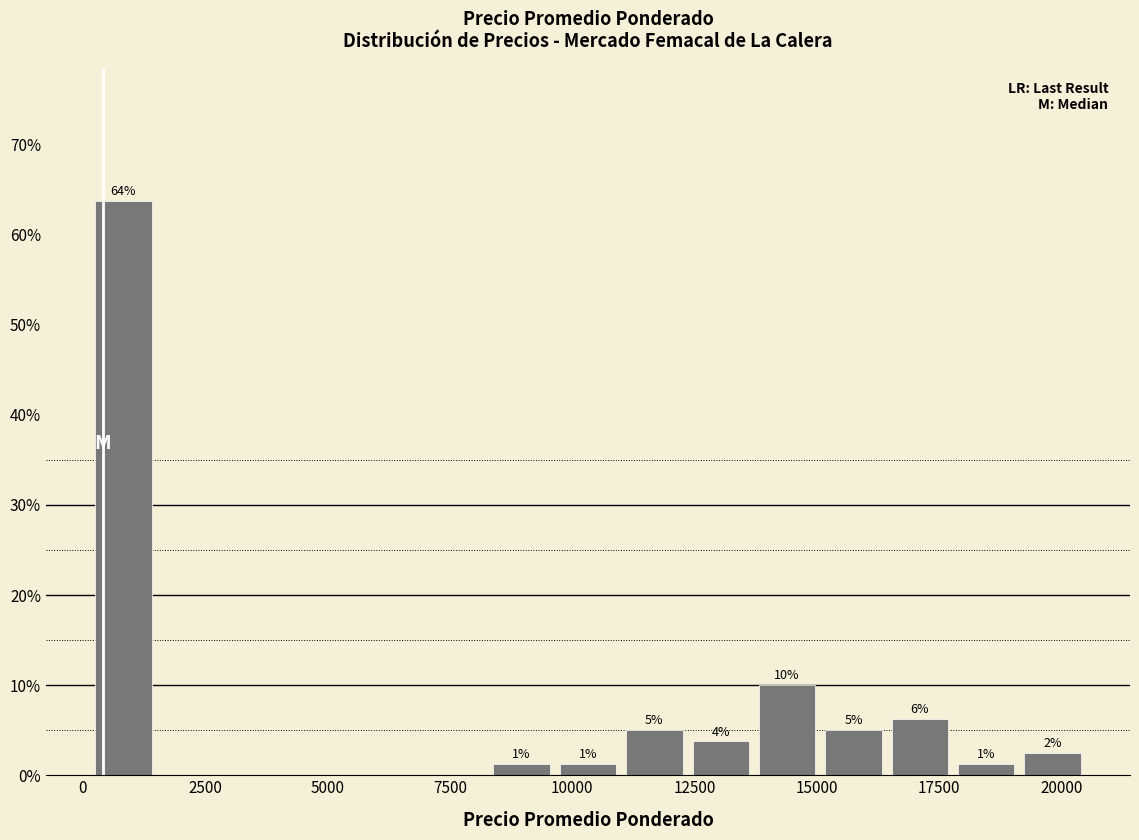

Around what value on the x-axis is the tallest bar? Give the approximate position of its centre, as read against the axis.

1000